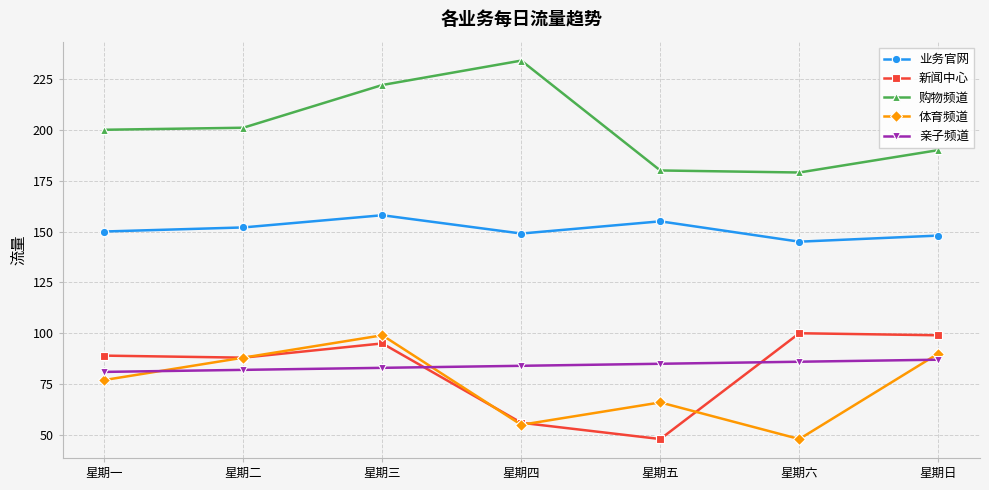

What is the greatest value displayed?

234